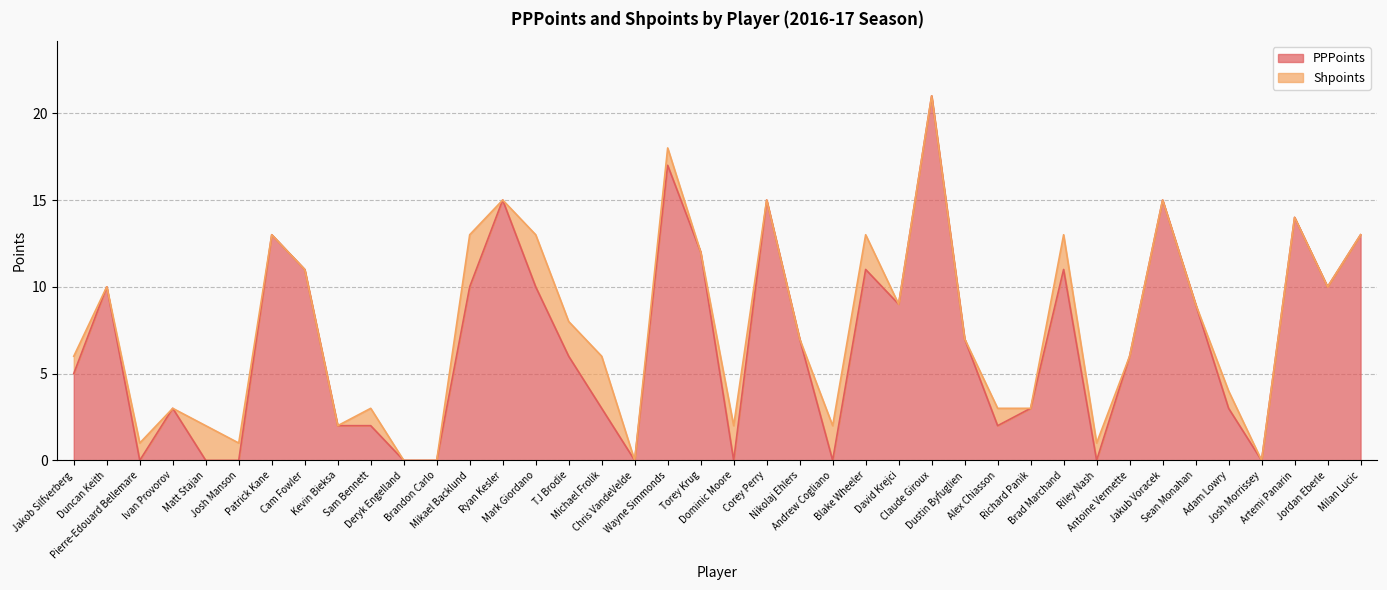

What is the change in value from Patrick Kane to Torey Krug?

-1